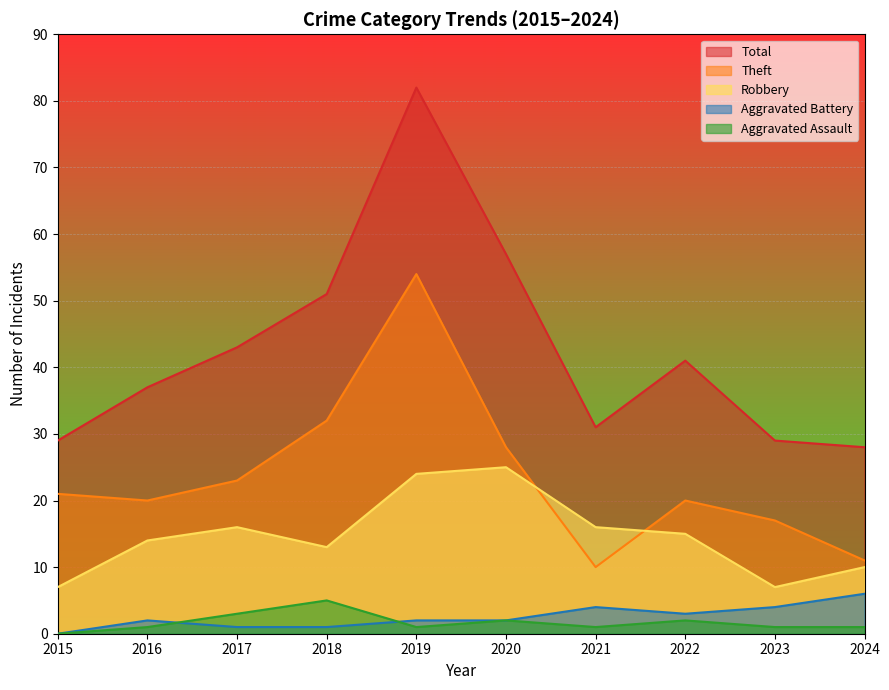

Reading left to right, what are all the values shown in this chart?

Robbery: 7	14	16	13	24	25	16	15	7	10
Theft: 21	20	23	32	54	28	10	20	17	11
Aggravated Assault: 0	1	3	5	1	2	1	2	1	1
Aggravated Battery: 0	2	1	1	2	2	4	3	4	6
Total: 29	37	43	51	82	57	31	41	29	28